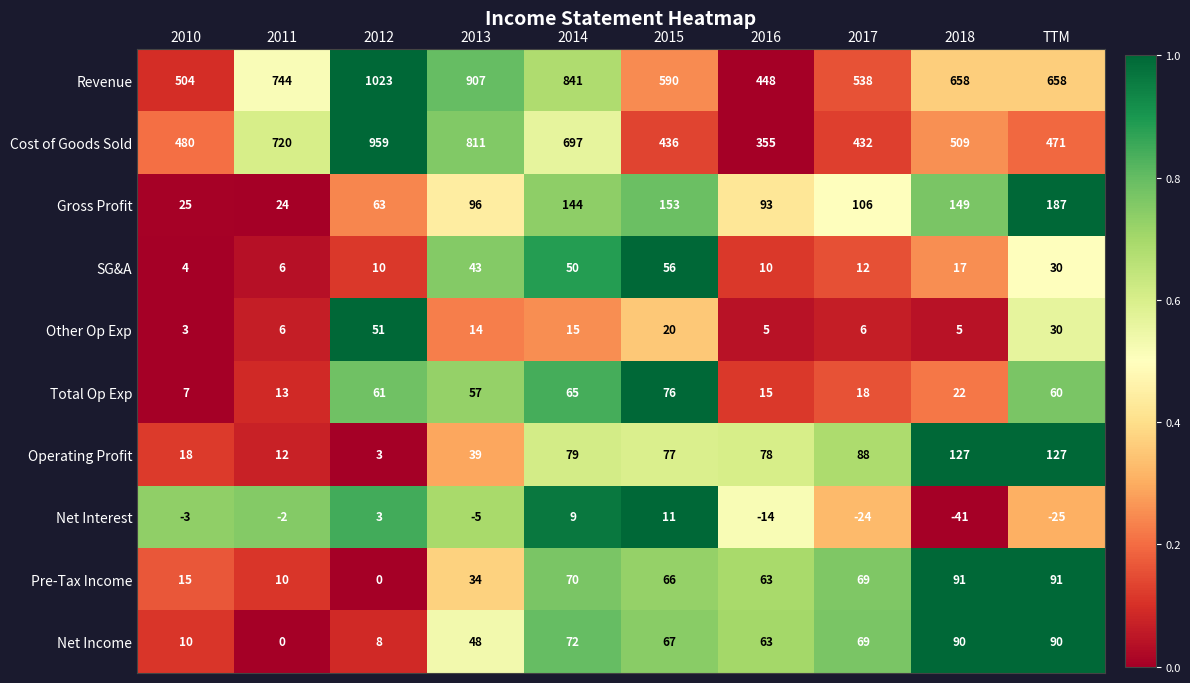

Which series has the widest spread of values?

Cost of Goods Sold